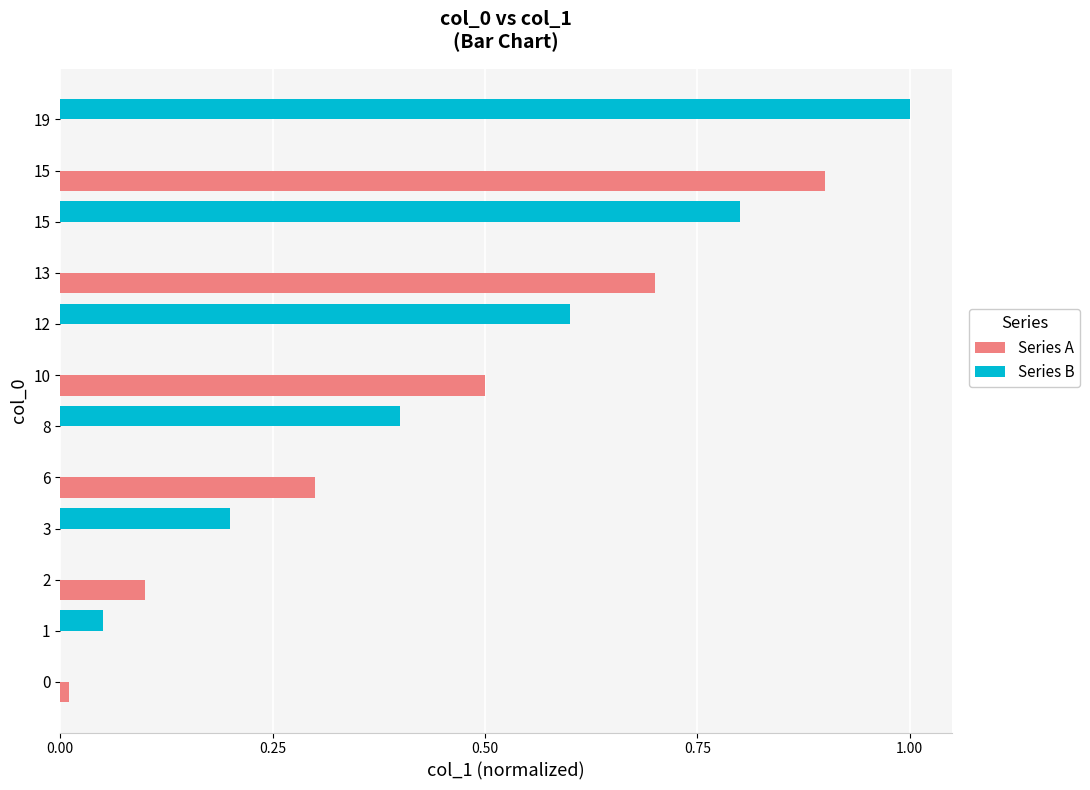

Which series has the largest range (max minus min)?

Series B